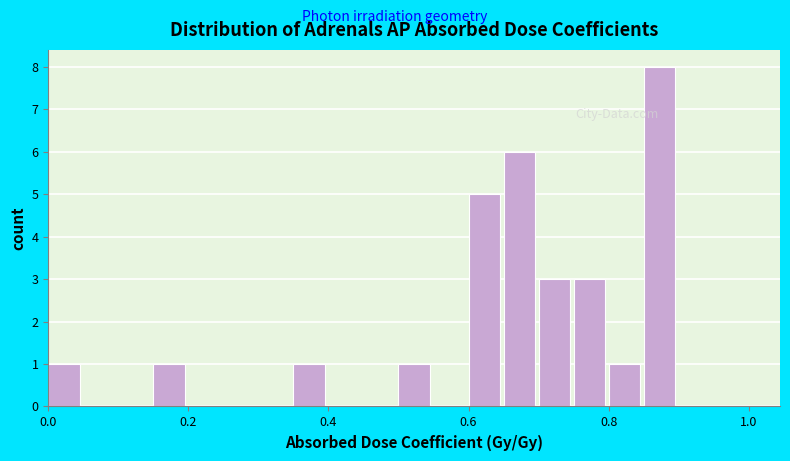

Read against the x-axis, roughly where is the centre of the tallest bar?

0.88